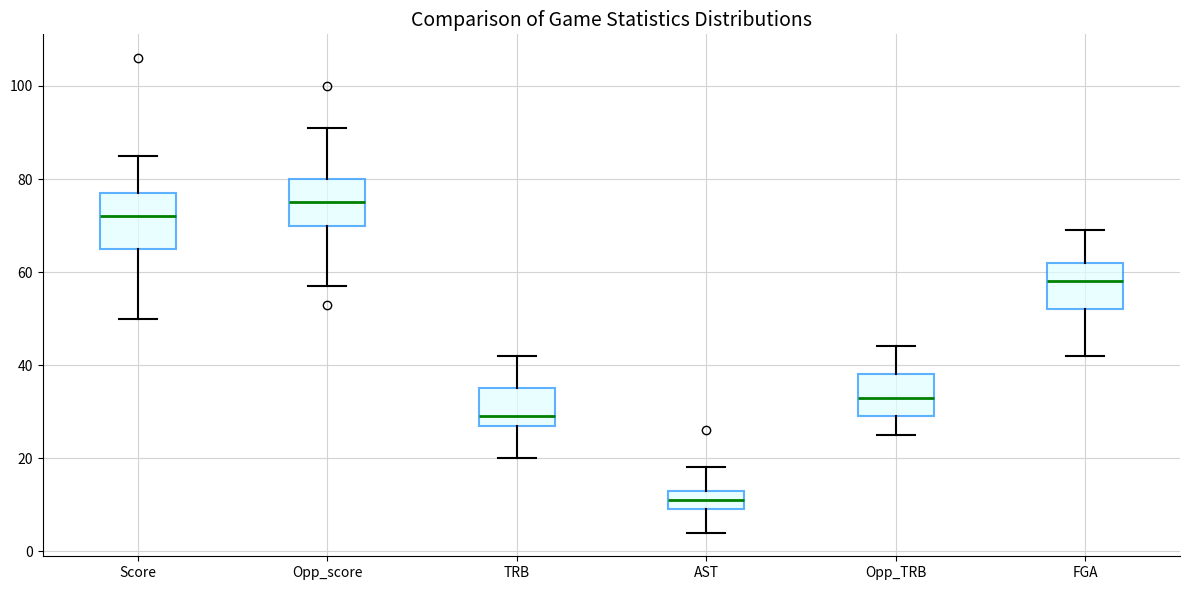

Reading left to right, transcribe this box plot: for each box, give where its median line is, the range the box spans, and where its two whiskers end, as read against the y-axis. The values are not printed on the chart, so give them approximately, as read against the axis.

Score: median 72, box 66 to 78, whiskers 50 to 86
Opp_score: median 76, box 70 to 80, whiskers 58 to 92
TRB: median 30, box 28 to 36, whiskers 20 to 42
AST: median 12, box 10 to 14, whiskers 4 to 18
Opp_TRB: median 34, box 30 to 38, whiskers 26 to 44
FGA: median 58, box 52 to 62, whiskers 42 to 70